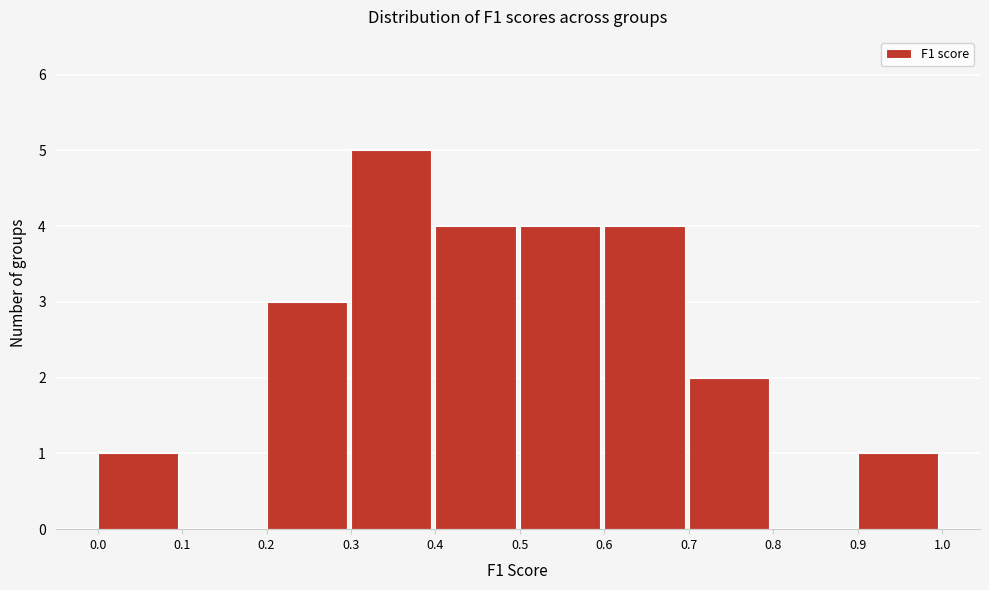

Reading left to right, list every bar in this chart as the range it spans on the x-axis followed by its height. The values are not printed on the chart, so give them approximately, as read against the axis.

0.0 to 0.1: 1
0.1 to 0.2: 0
0.2 to 0.3: 3
0.3 to 0.4: 5
0.4 to 0.5: 4
0.5 to 0.6: 4
0.6 to 0.7: 4
0.7 to 0.8: 2
0.8 to 0.9: 0
0.9 to 1.0: 1